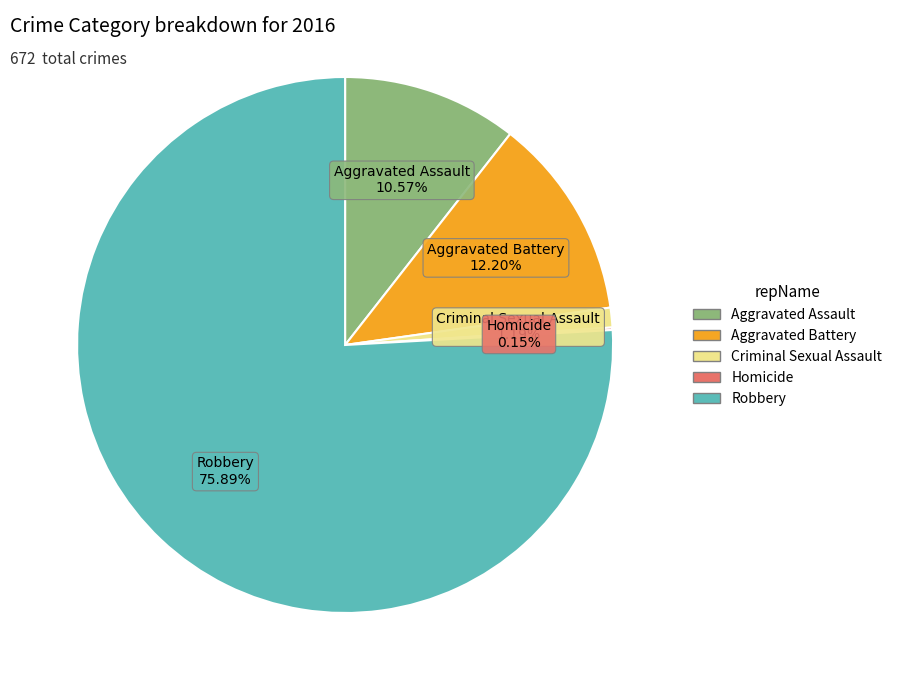

True or false: Criminal Sexual Assault accounts for 1% of the total.

True